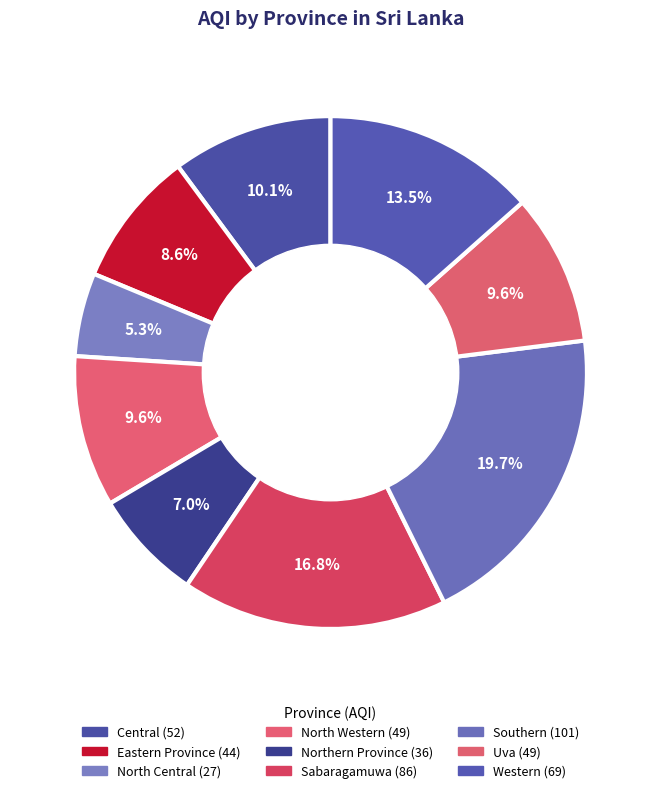

Does North Western account for over 50% of the chart?

No